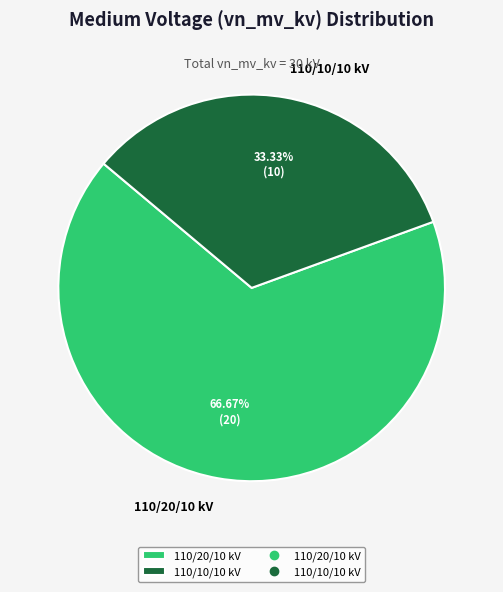

To the nearest percent, what is the difference between the largest and smallest slice percentages?

33%